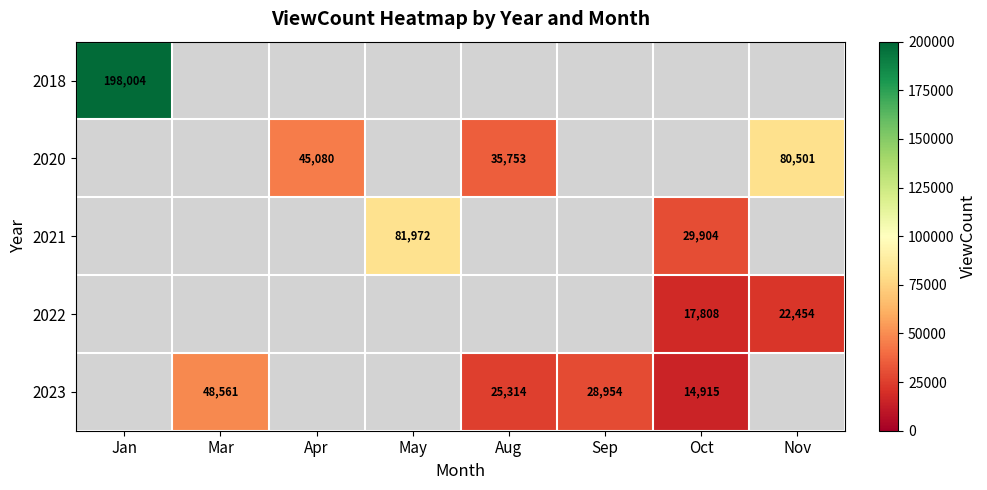

The value of 2018 at Jan is 198004. True or false?

True